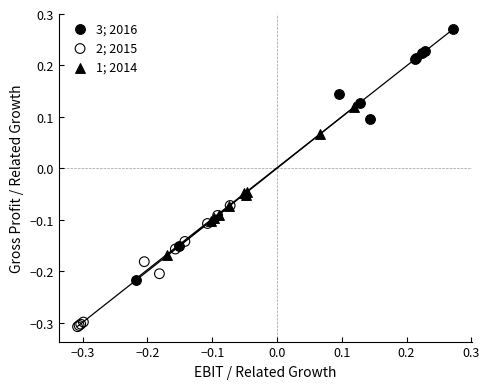

Which series has the largest Y range (max minus min)?

3; 2016